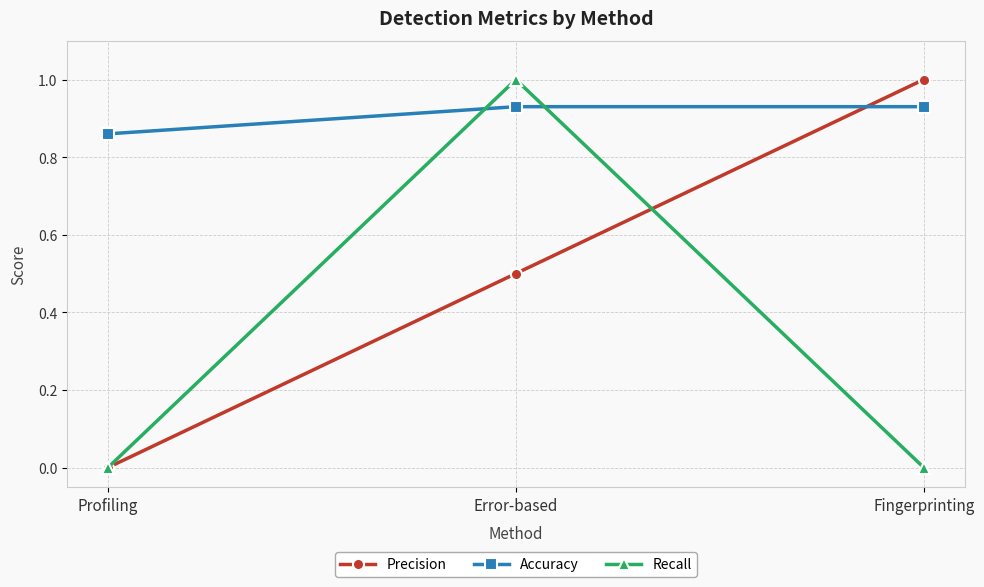

What is the label of the 1st point from the right?

Fingerprinting